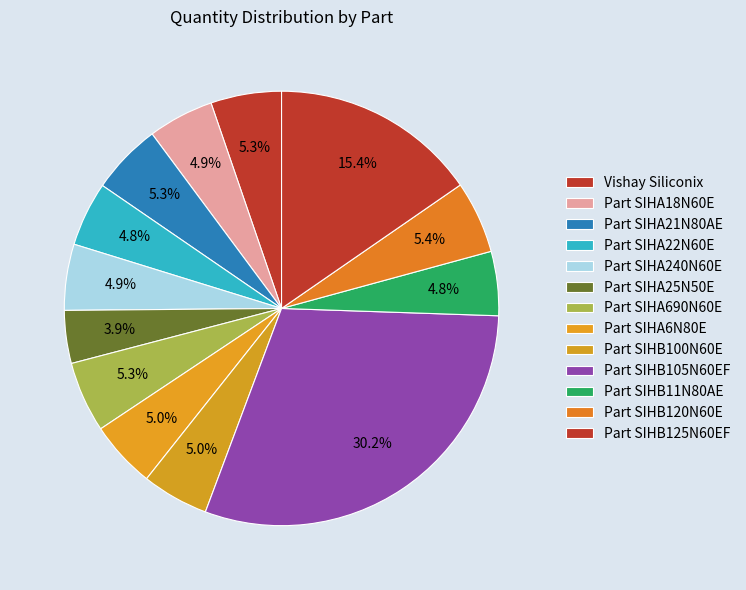

What percentage is the Part SIHB125N60EF slice, to the nearest percent?

15%